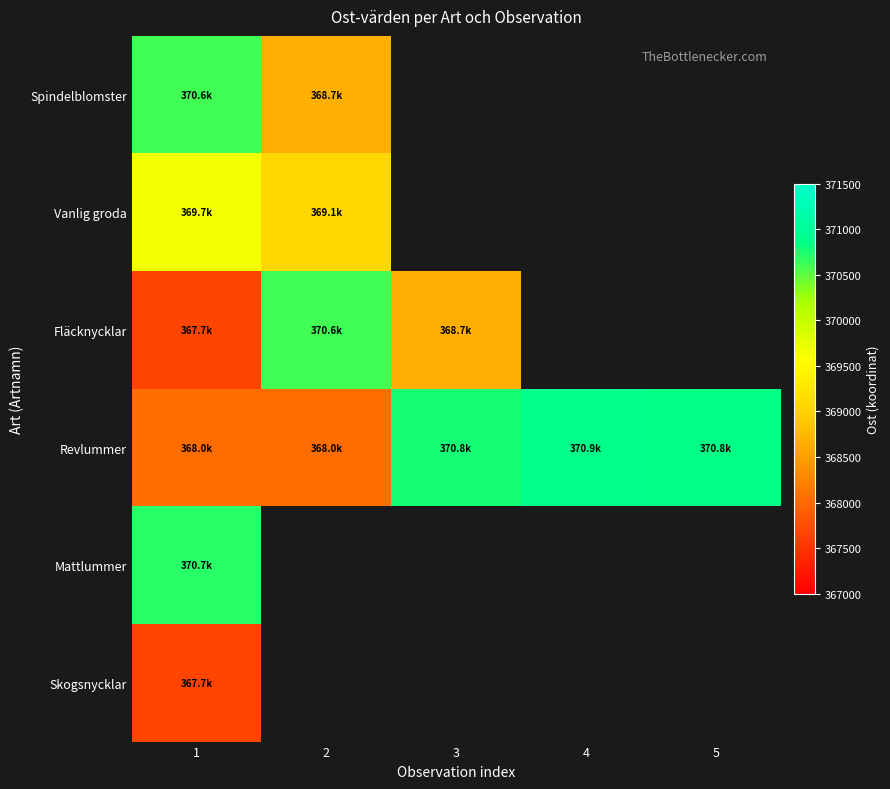

The value of Fläcknycklar at 2 is 595316.2. True or false?

False